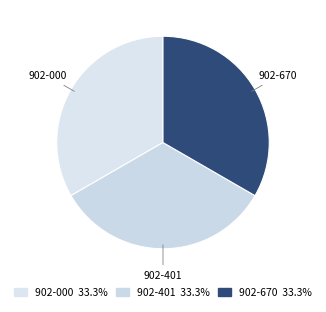

Is 902-000 the majority of the pie?

No